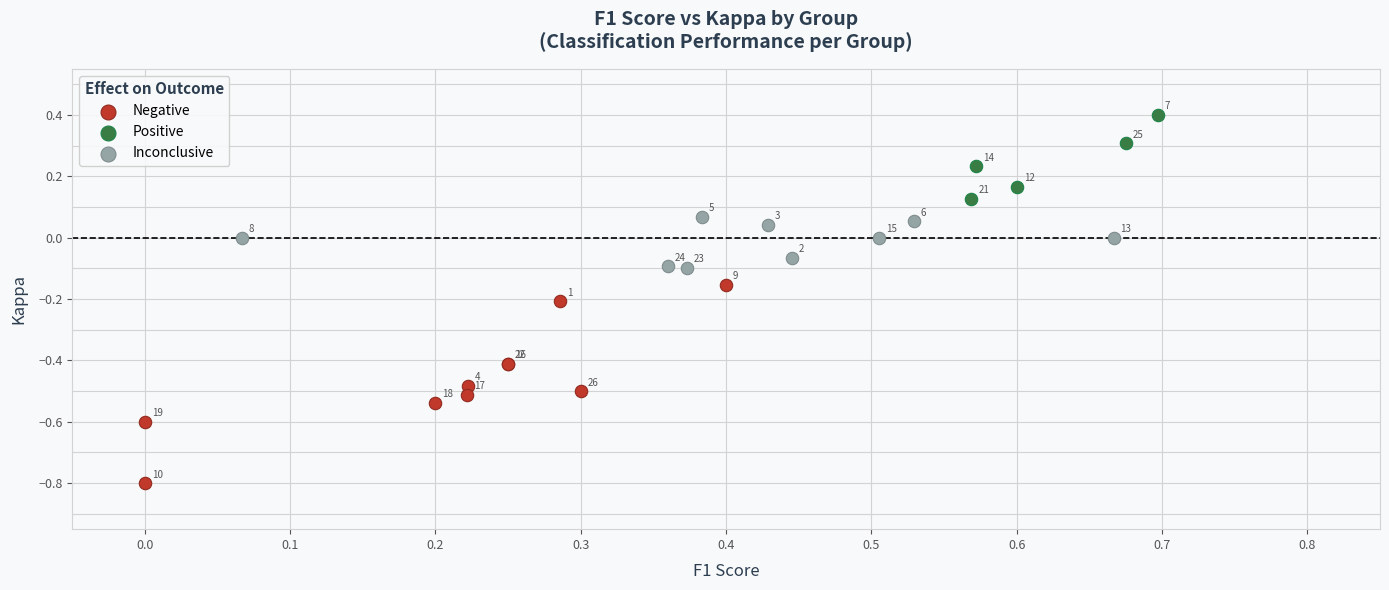

Which series contains the highest Y value?

Positive